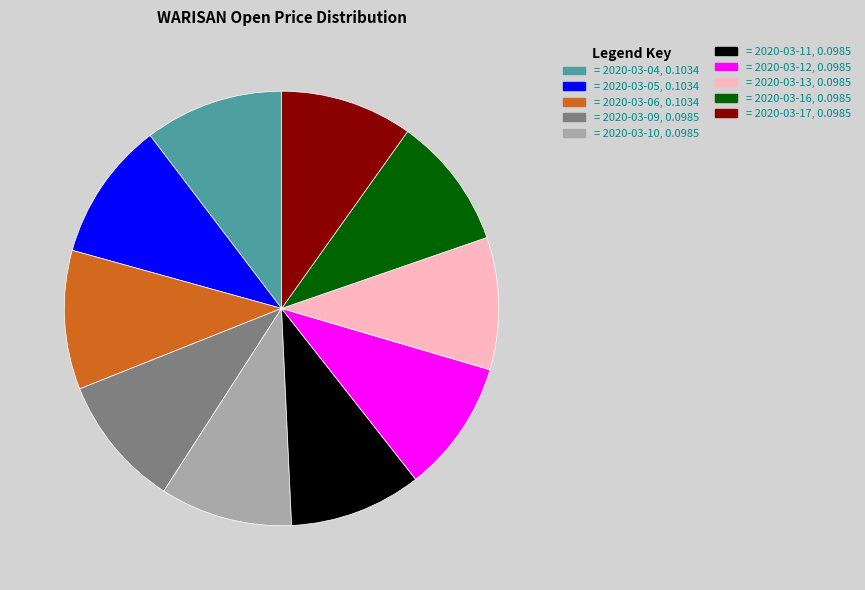

Does any single category account for the majority?

No